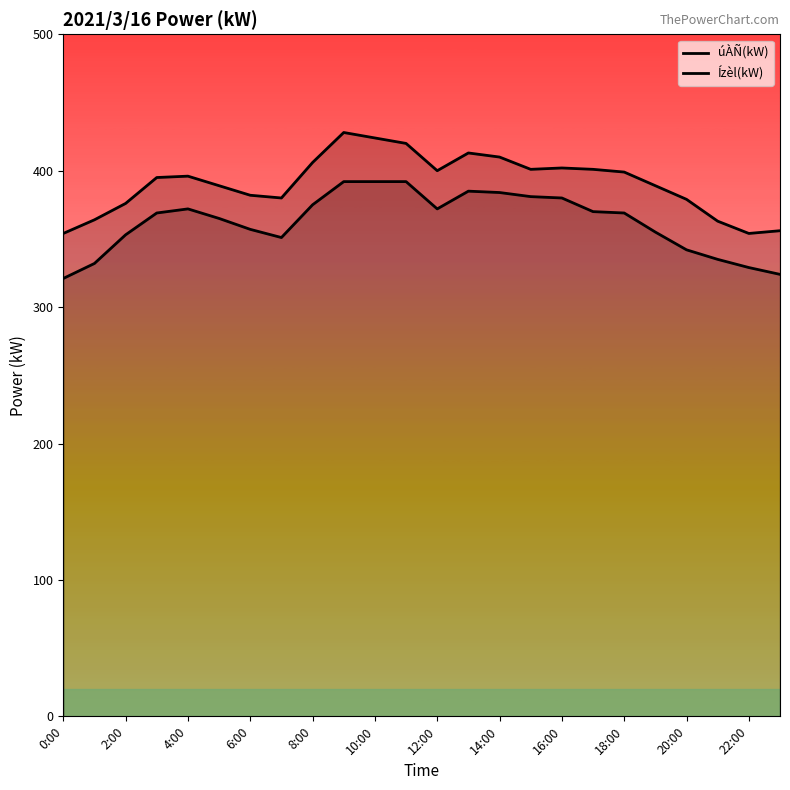

Which series has the largest total across all categories?

Ízèl(kW)